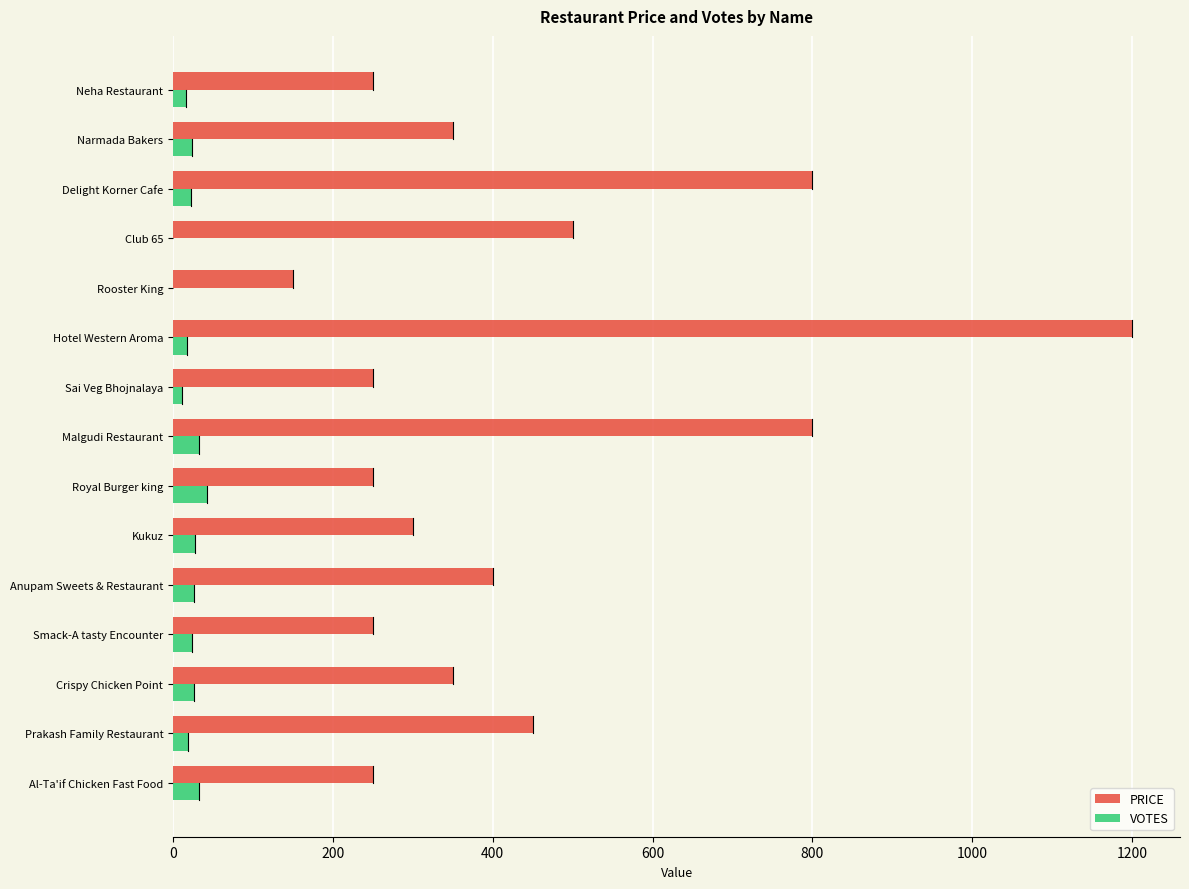

Which series changed the most between Crispy Chicken Point and Malgudi Restaurant?

PRICE